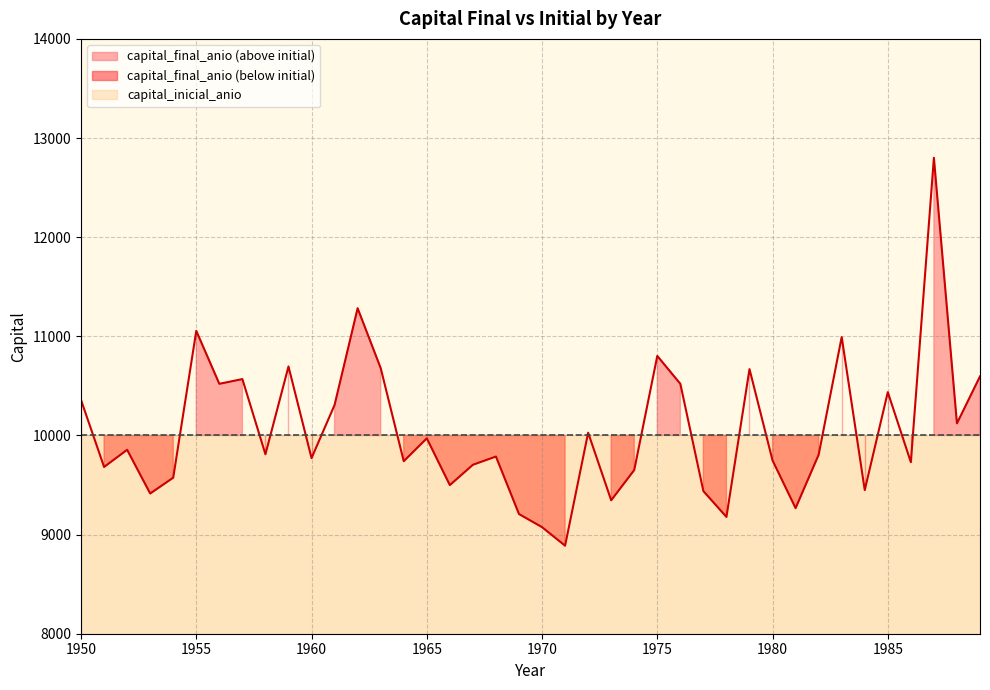

List the labels in order of value, largest first.

1987, 1962, 1955, 1983, 1975, 1959, 1963, 1979, 1989, 1957, 1956, 1976, 1985, 1950, 1961, 1988, 1972, 1965, 1952, 1958, 1982, 1968, 1960, 1980, 1964, 1986, 1967, 1951, 1974, 1954, 1966, 1984, 1977, 1953, 1973, 1981, 1969, 1978, 1970, 1971